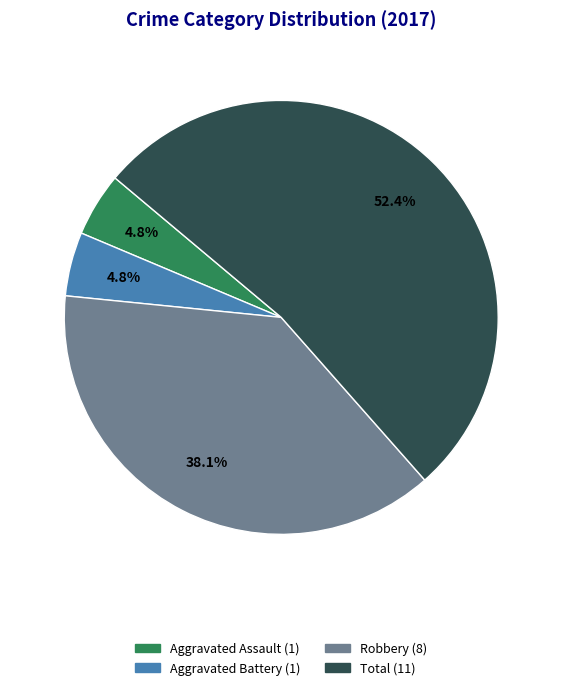

Is there a majority slice in this chart?

Yes